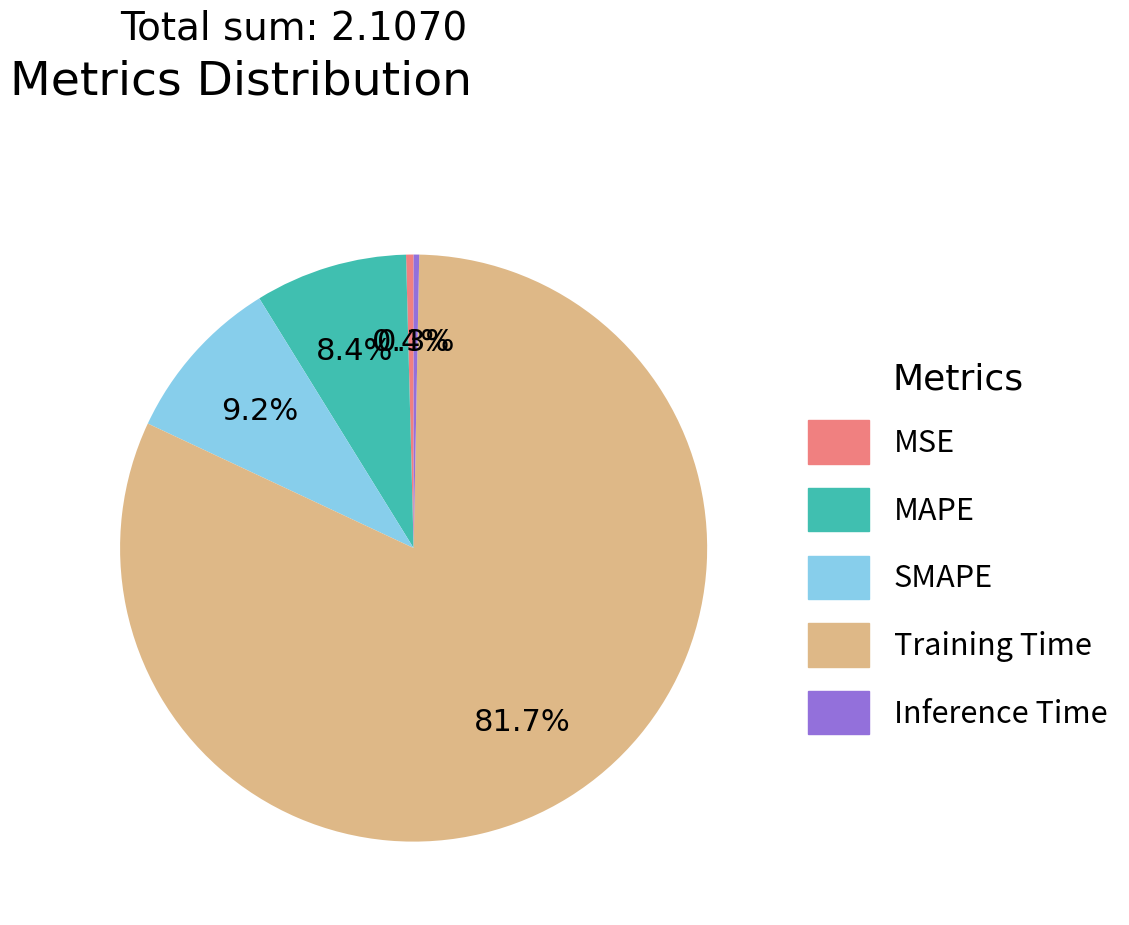

What percentage is the Training Time slice, to the nearest percent?

82%